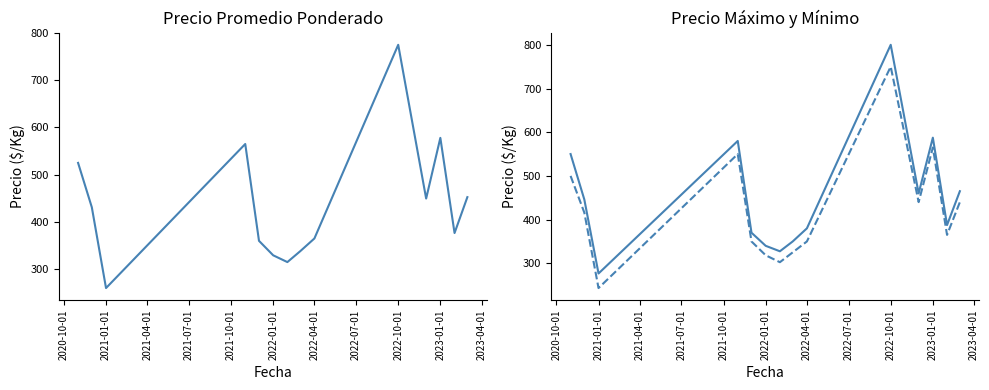

True or false: Precio promedio ponderado has more than 0 points higher than both neighbors.

True